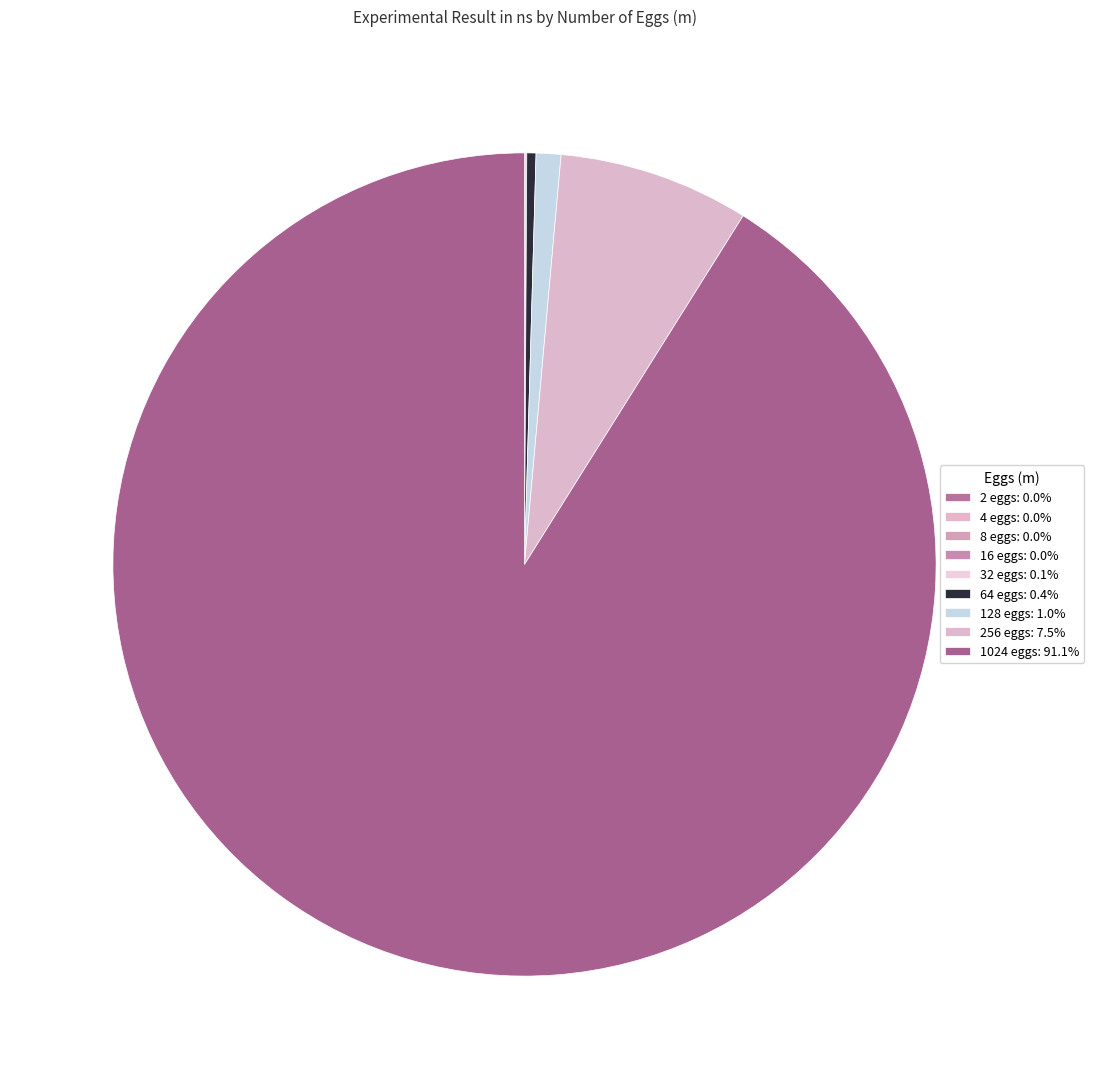

Which slice is the smallest?

2